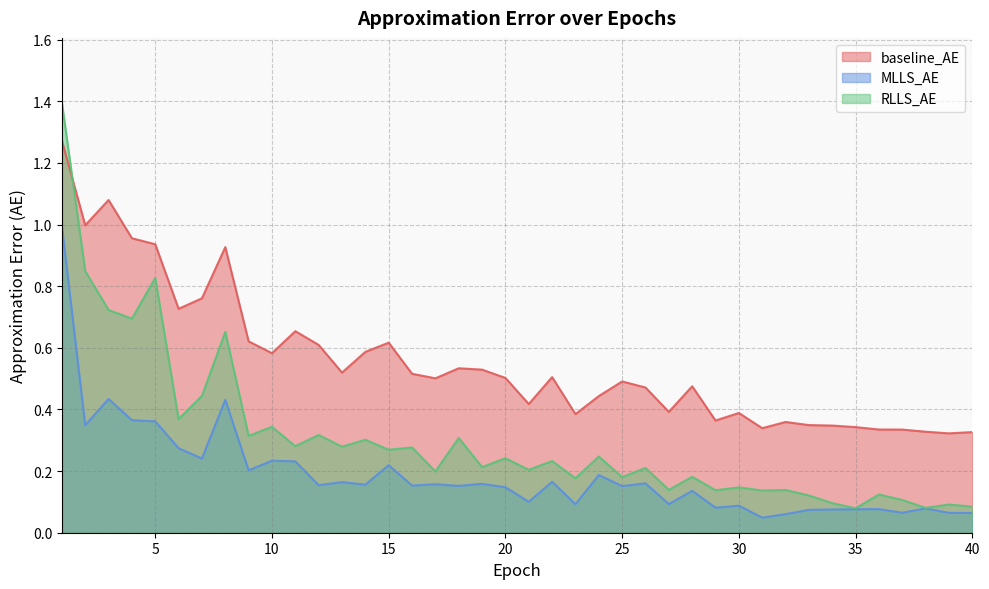

Which category has the highest value in the RLLS_AE series?

1